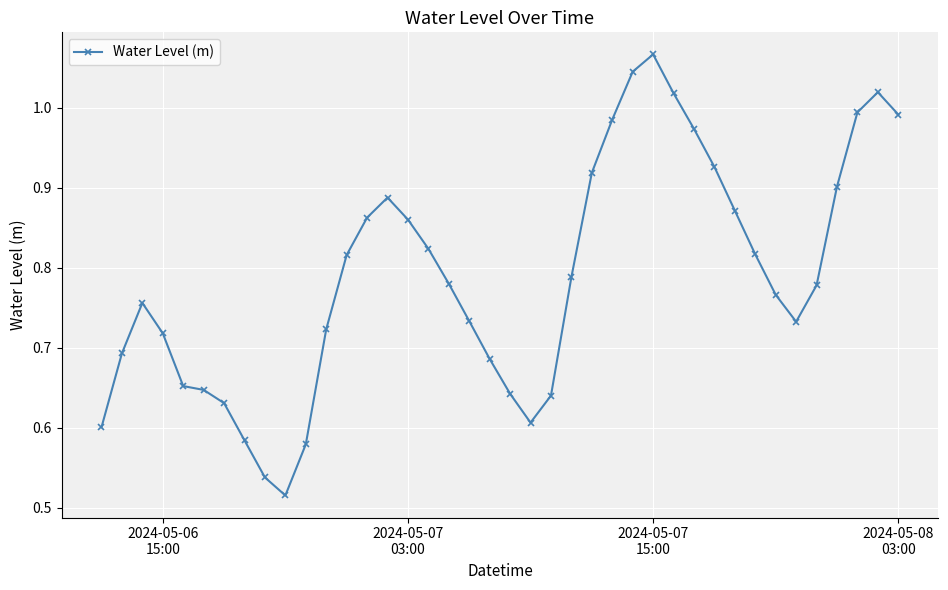

True or false: there are more than 2 points higher than both neighbors.

True